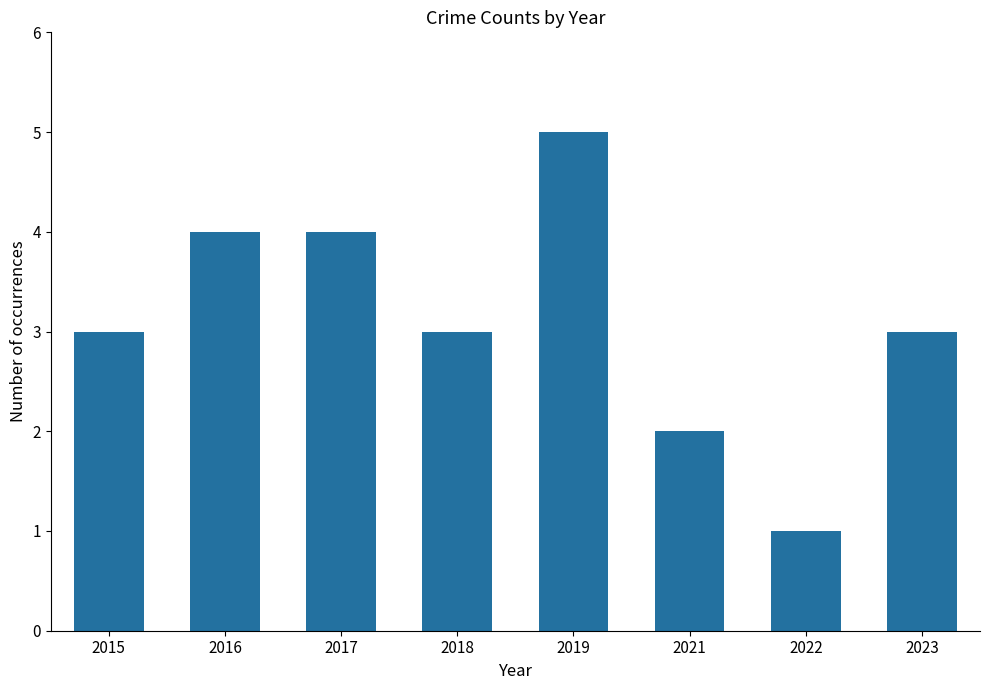

What is the maximum value shown in the chart?

5